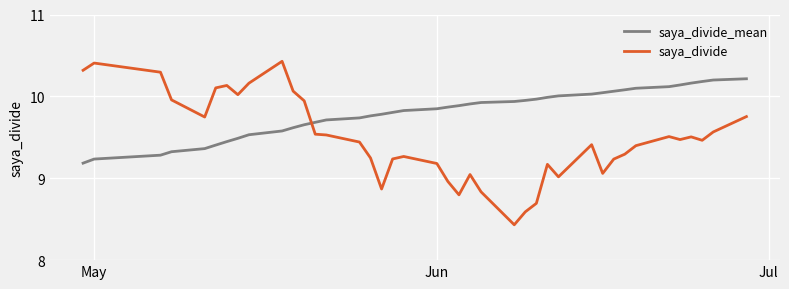

Is this an area chart (filled region under the line)?

No